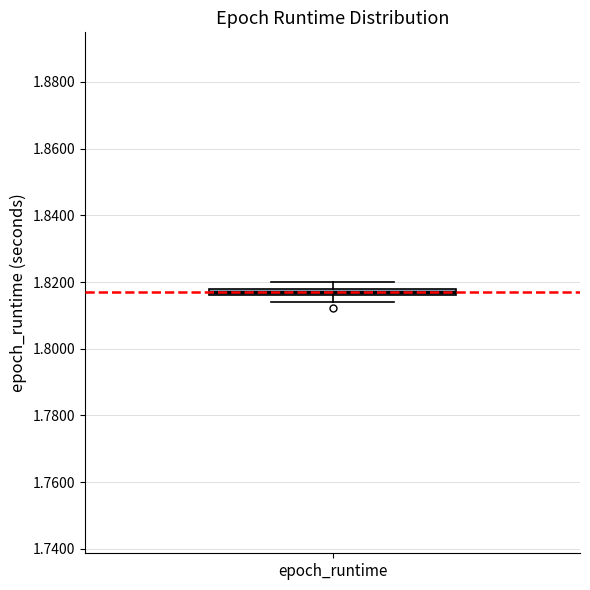

Where does the lower whisker of the box for epoch_runtime end on the y-axis? The values are not printed on the chart, so give them approximately, as read against the axis.

1.814